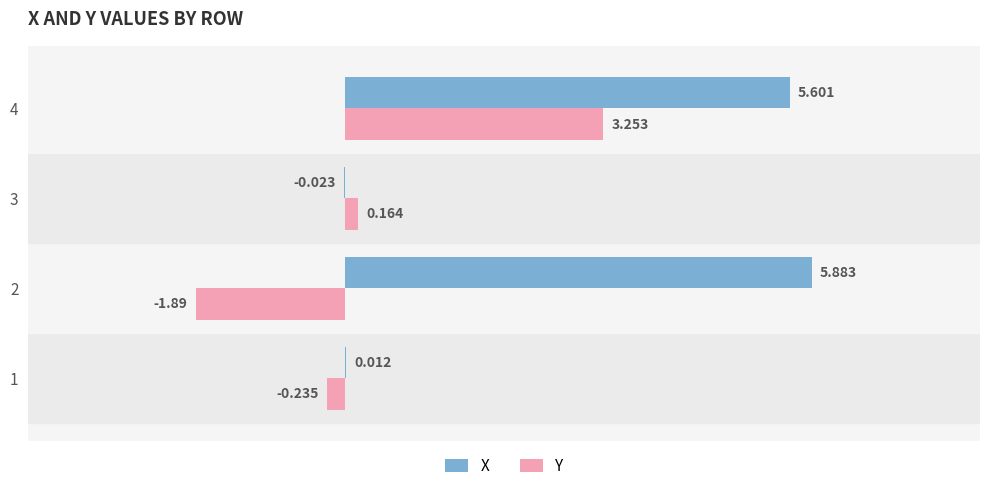

Which series has the largest total across all categories?

X